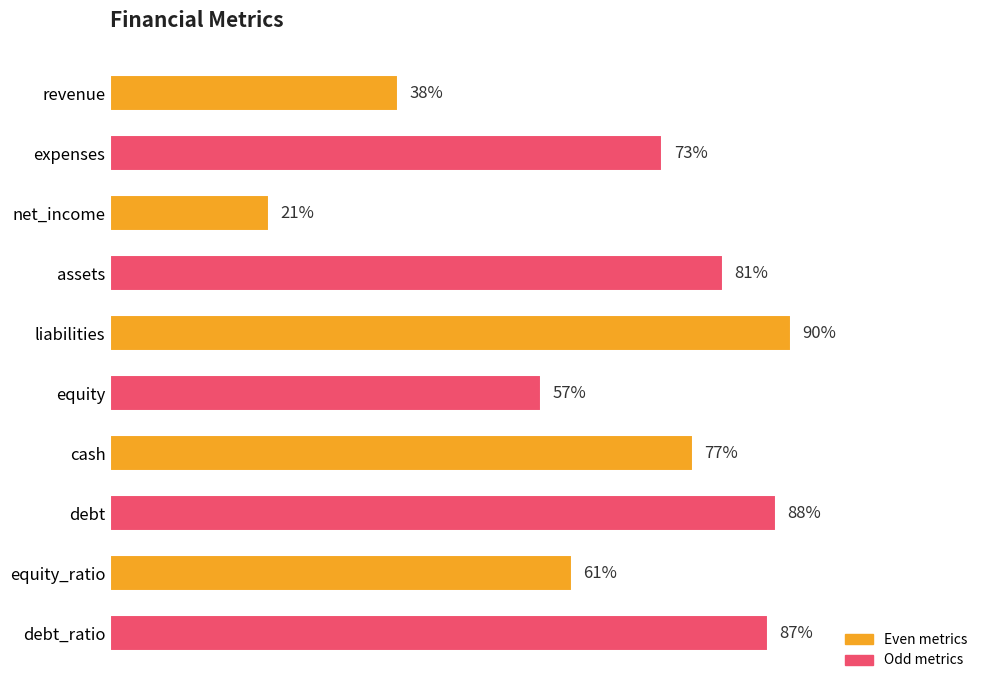

What is the label of the 2nd bar from the bottom?

equity_ratio